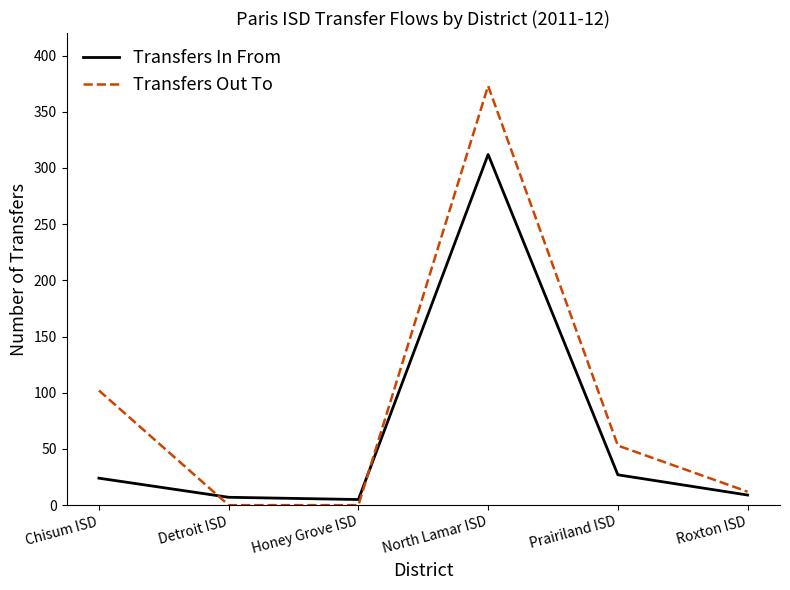

What is the sum of all Transfers Out To values?

540